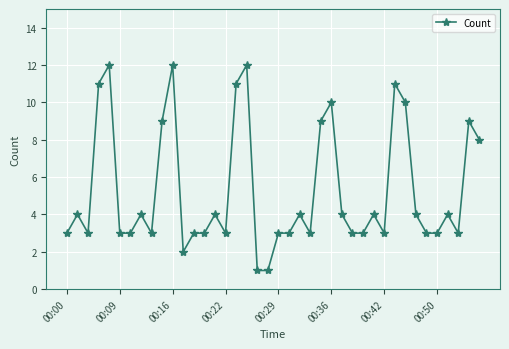

Does the chart display data point markers on the line(s)?

Yes